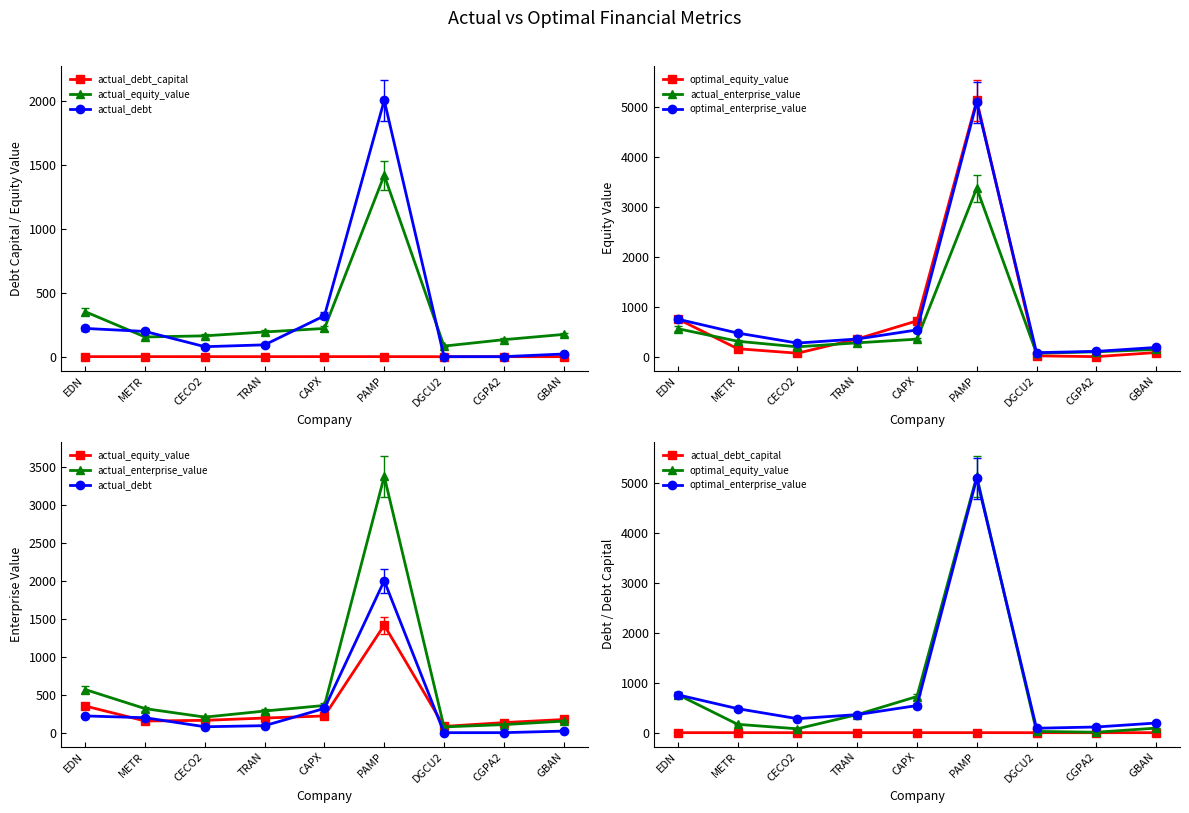

Which category has the highest value in the optimal_enterprise_value series?

PAMP